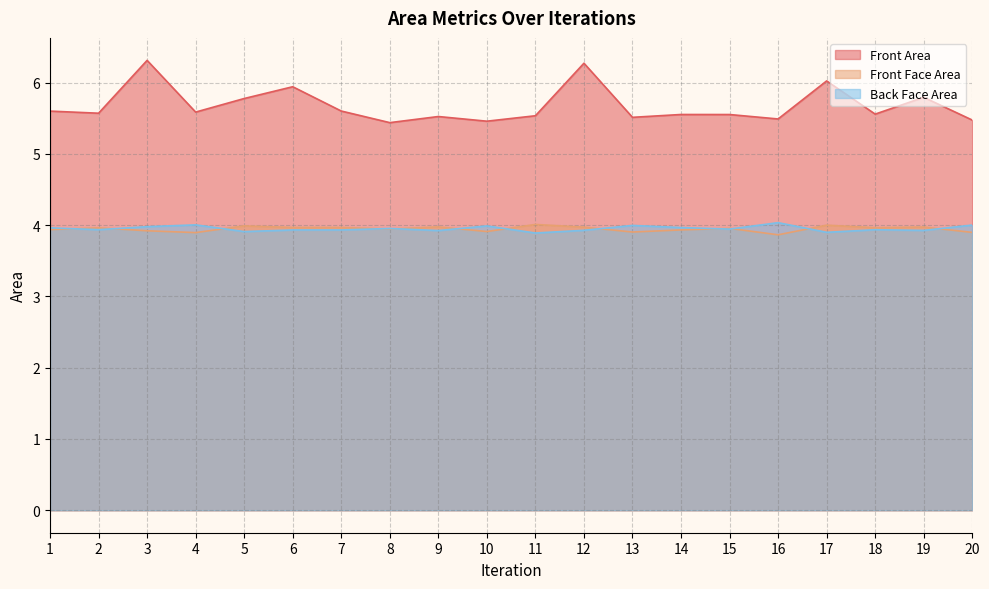

Reading right to left, list all the values displayed in this chart.

Front Area: 20=5.5	19=5.8	18=5.6	17=6.0	16=5.5	15=5.6	14=5.6	13=5.5	12=6.3	11=5.5	10=5.5	9=5.5	8=5.4	7=5.6	6=5.9	5=5.8	4=5.6	3=6.3	2=5.6	1=5.6
Front Face Area: 20=3.9	19=4.0	18=4.0	17=4.0	16=3.9	15=4.0	14=3.9	13=3.9	12=4.0	11=4.0	10=3.9	9=4.0	8=3.9	7=4.0	6=4.0	5=4.0	4=3.9	3=3.9	2=4.0	1=3.9
Back Face Area: 20=4.0	19=3.9	18=3.9	17=3.9	16=4.0	15=3.9	14=4.0	13=4.0	12=3.9	11=3.9	10=4.0	9=3.9	8=4.0	7=3.9	6=3.9	5=3.9	4=4.0	3=4.0	2=3.9	1=4.0